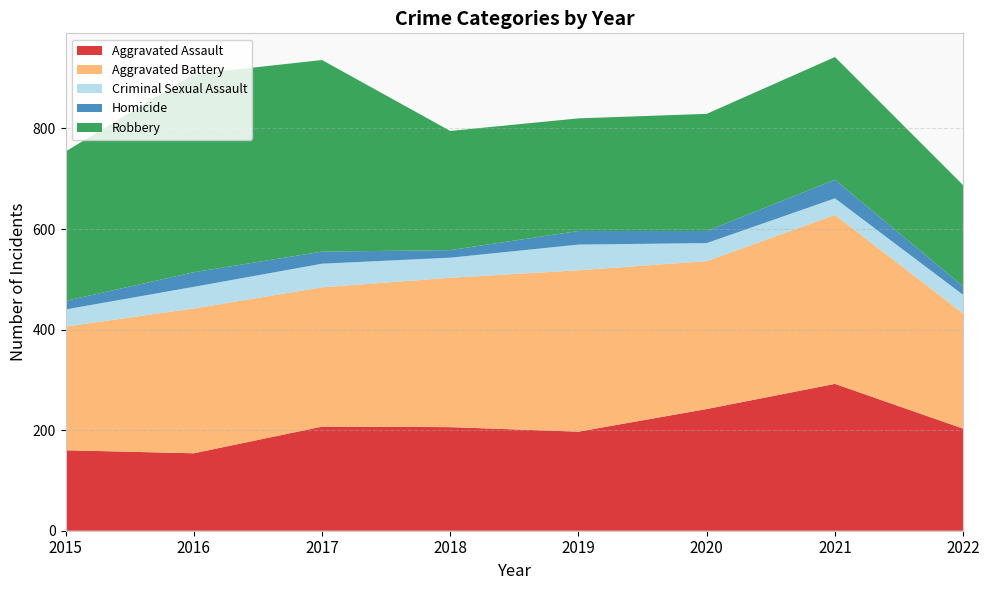

Reading left to right, what are all the values shown in this chart?

Aggravated Assault: 2015=160	2016=154	2017=207	2018=206	2019=197	2020=242	2021=292	2022=203
Aggravated Battery: 2015=246	2016=288	2017=277	2018=297	2019=321	2020=294	2021=336	2022=229
Criminal Sexual Assault: 2015=34	2016=43	2017=47	2018=40	2019=51	2020=36	2021=33	2022=37
Homicide: 2015=17	2016=29	2017=24	2018=15	2019=27	2020=24	2021=37	2022=17
Robbery: 2015=297	2016=394	2017=381	2018=237	2019=224	2020=233	2021=244	2022=201